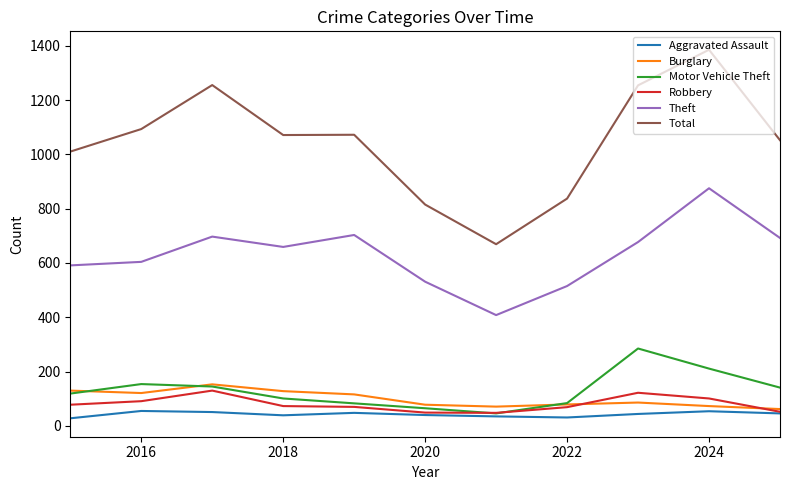

True or false: Robbery and Total cross at least once.

False